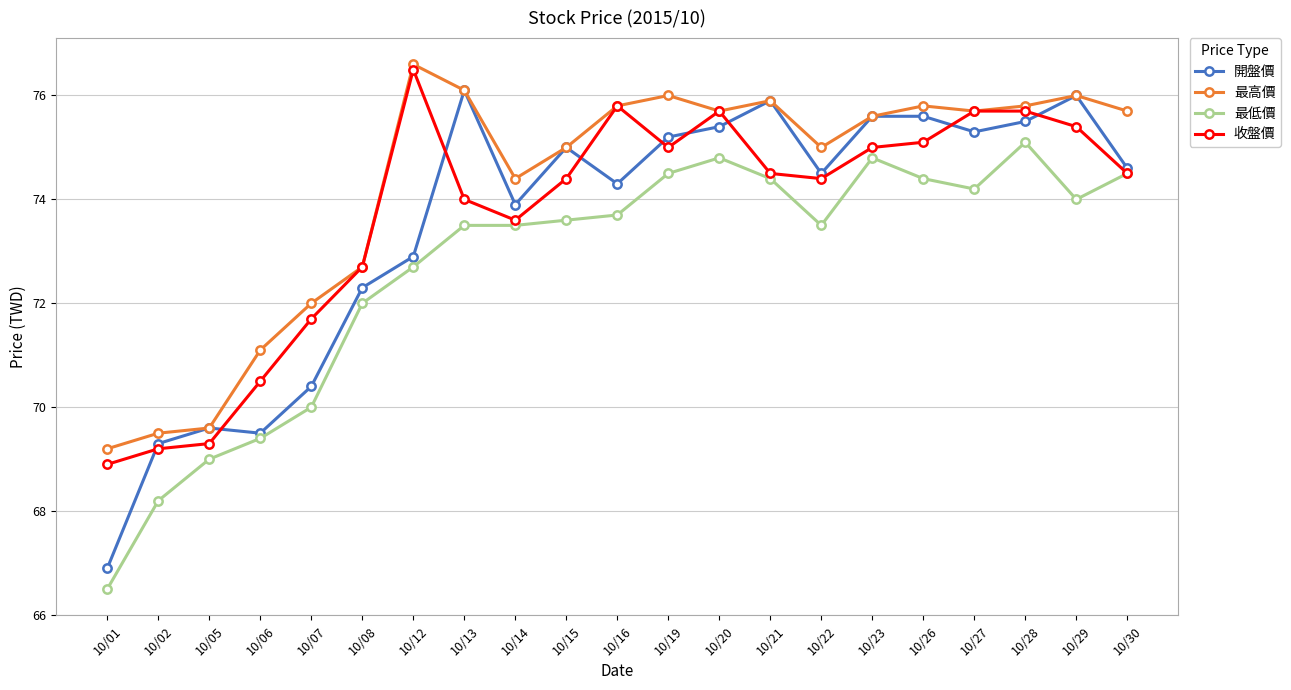

Is it true that 最高價 equals 75.0 at 10/15?

True